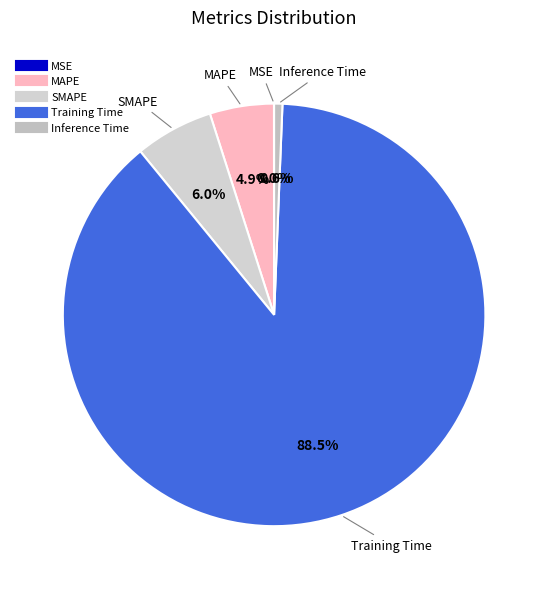

Is there any slice that represents more than half of the pie?

Yes